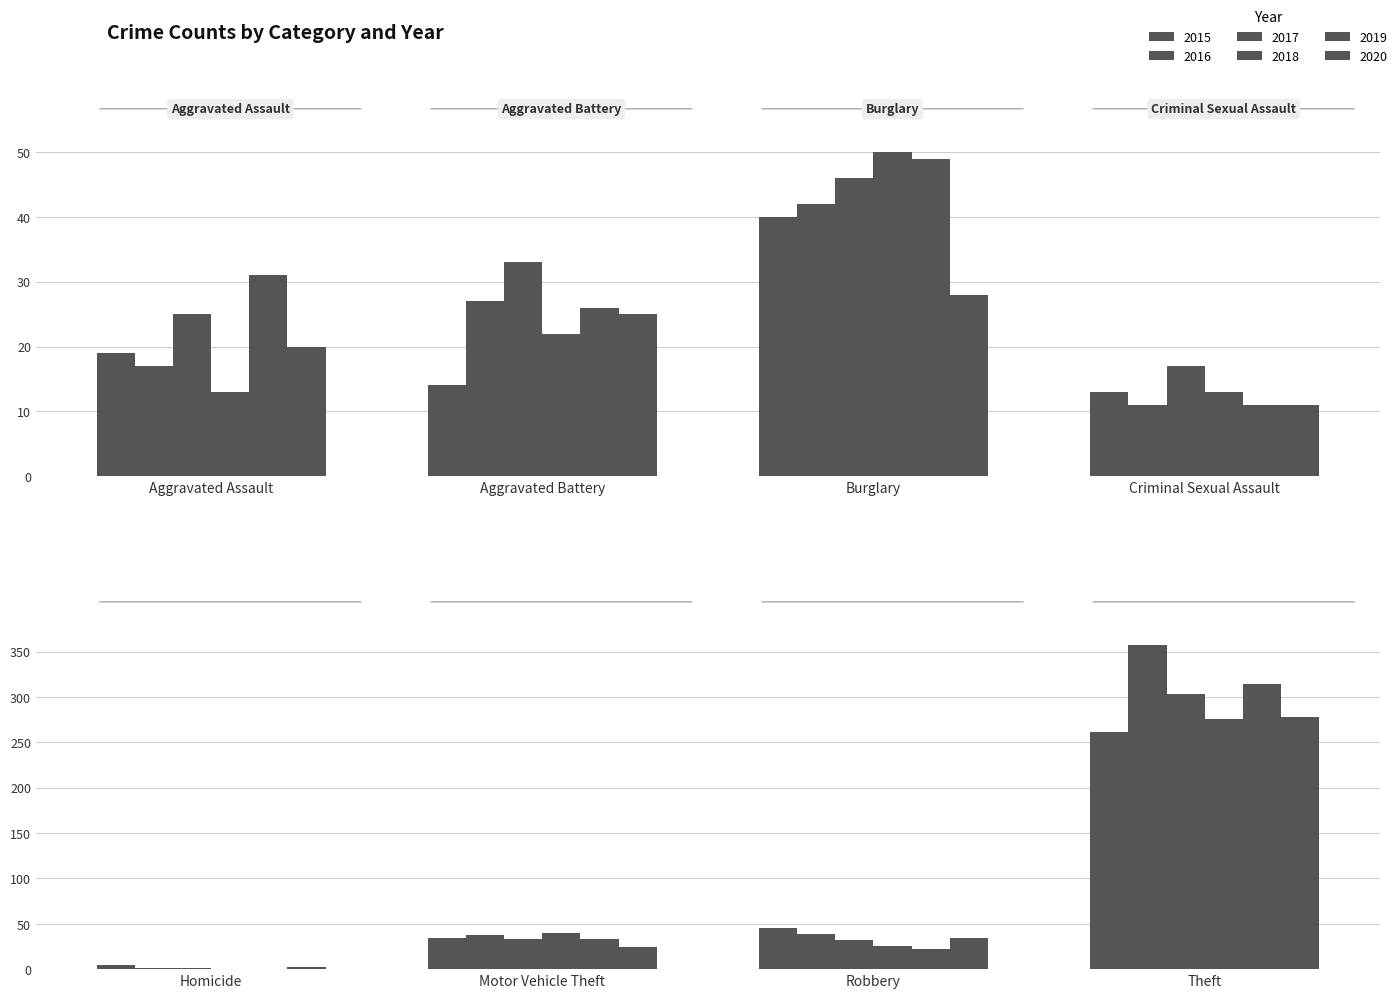

What is the difference between the second highest and second lowest values in the 2020 series?

23